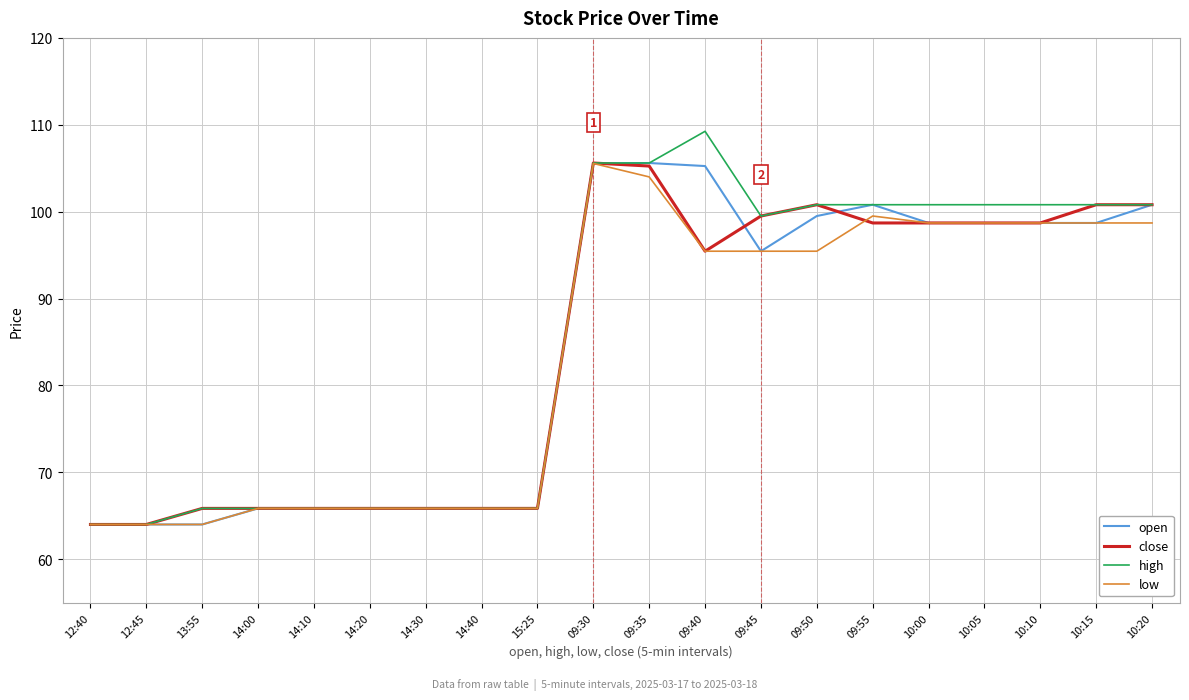

The close series shows 65.8 at 13:55. True or false?

True